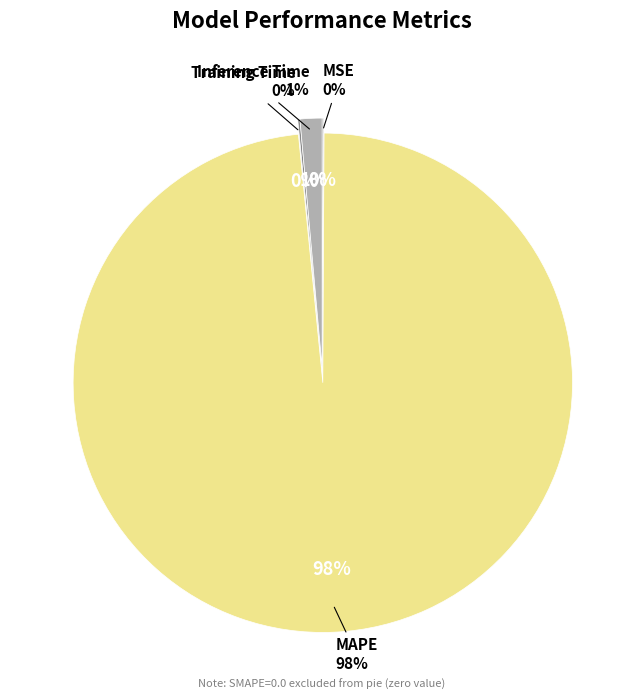

The Training Time slice represents 1% of the pie. True or false?

False